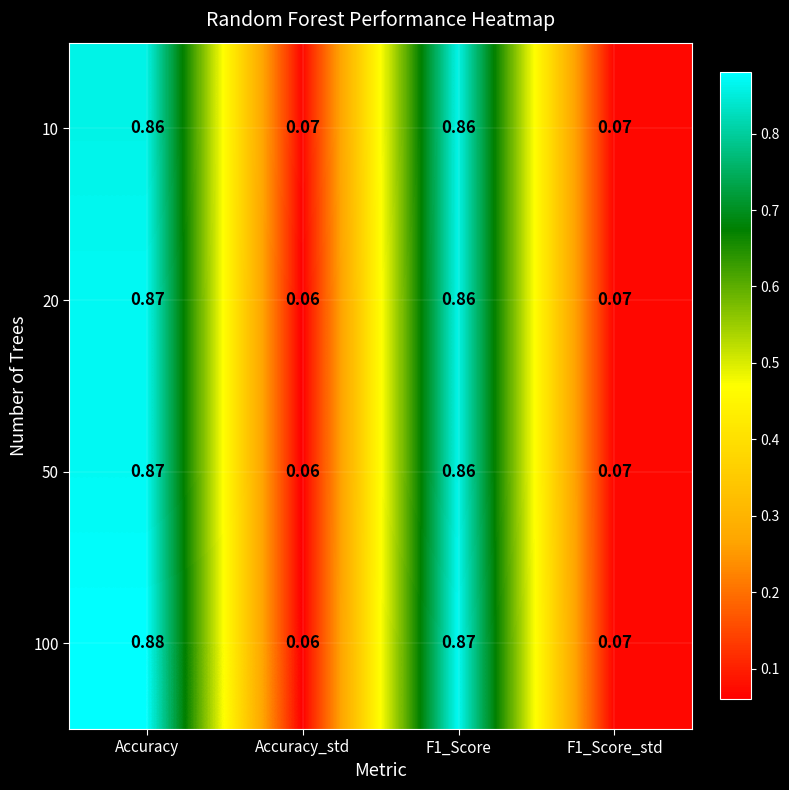

At which category is the sum across all series the highest?

Accuracy